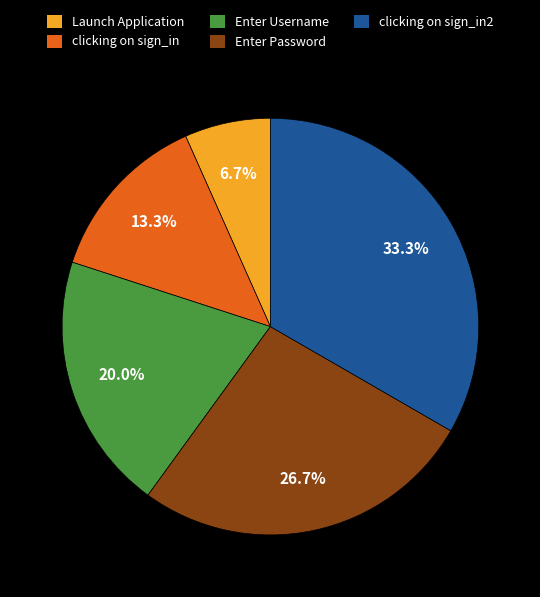

To the nearest percent, what is the combined percentage of clicking on sign_in and clicking on sign_in2?

47%